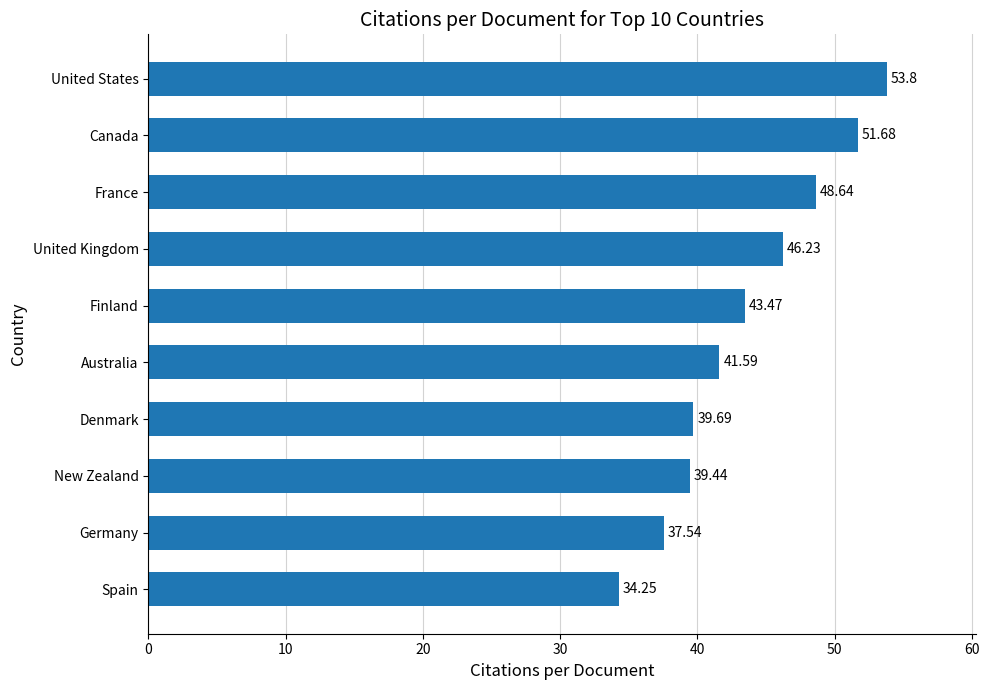

List the labels in order of value, smallest first.

Spain, Germany, New Zealand, Denmark, Australia, Finland, United Kingdom, France, Canada, United States